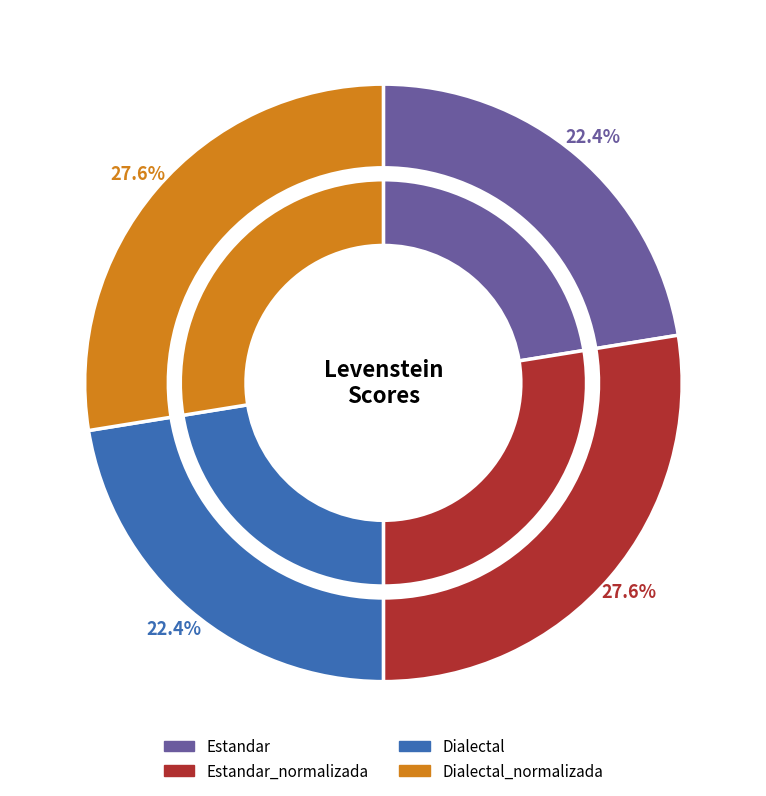

Which slice is the largest?

Estandar_normalizada